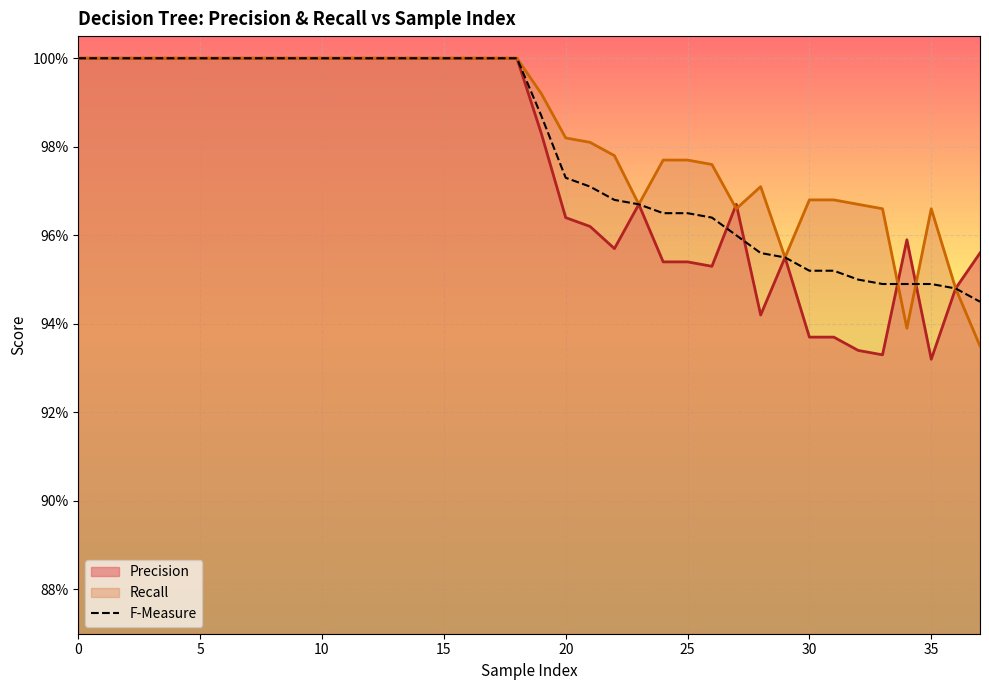

Approximately how many times larger is the value at 32 compared to 10?

0.9